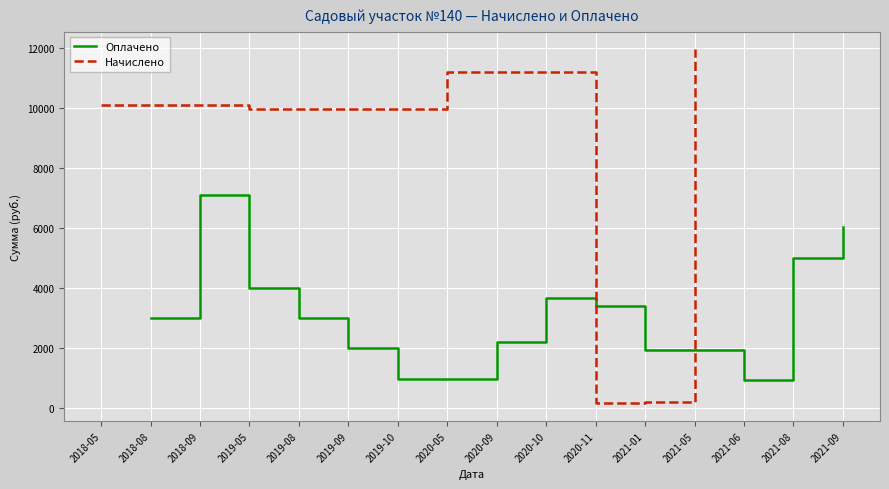

The value of Оплачено at 2020-11 is 4528.5. True or false?

False